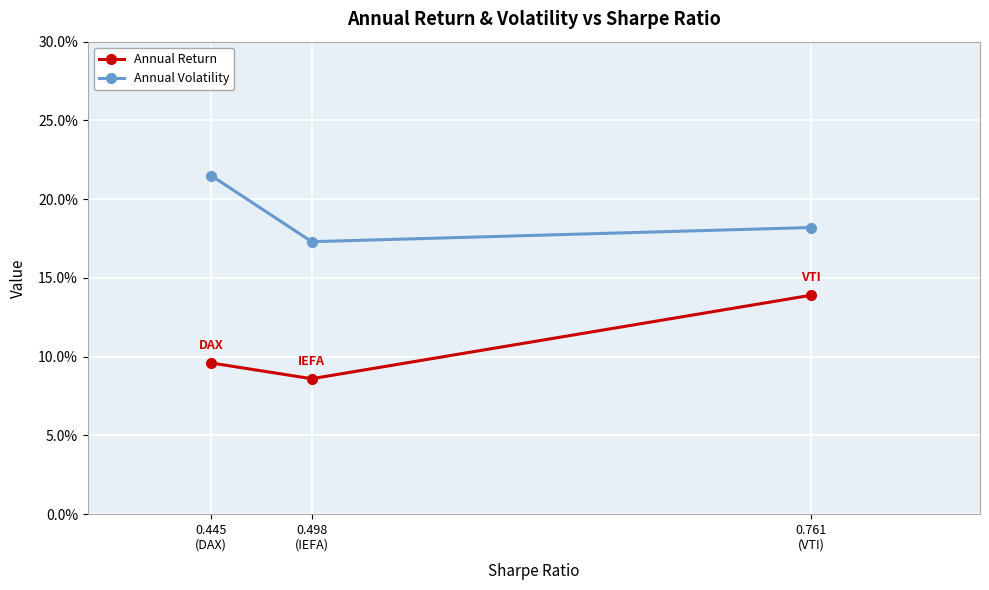

Is this an area chart (filled region under the line)?

No